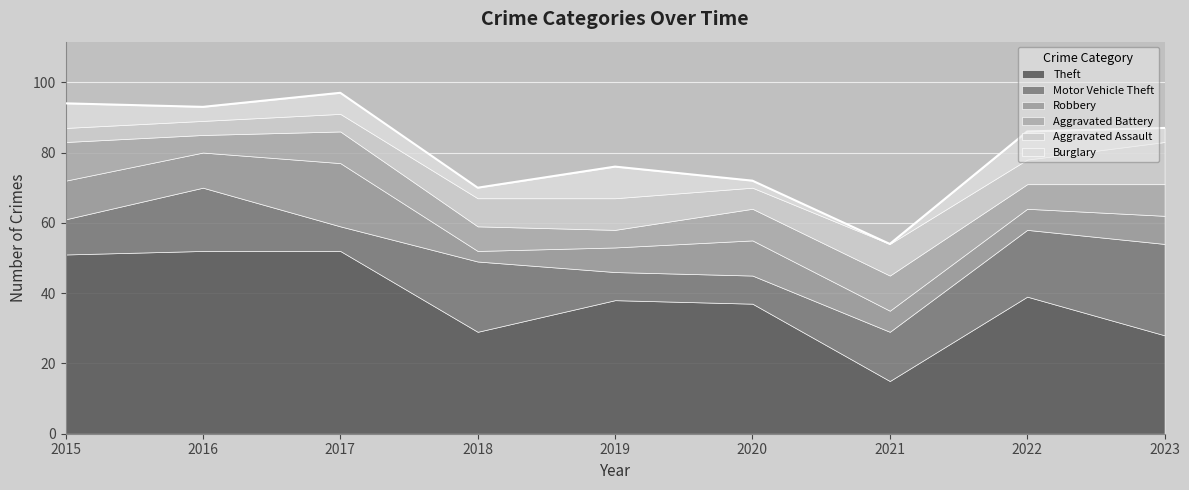

Read the Motor Vehicle Theft value at 2018.

20